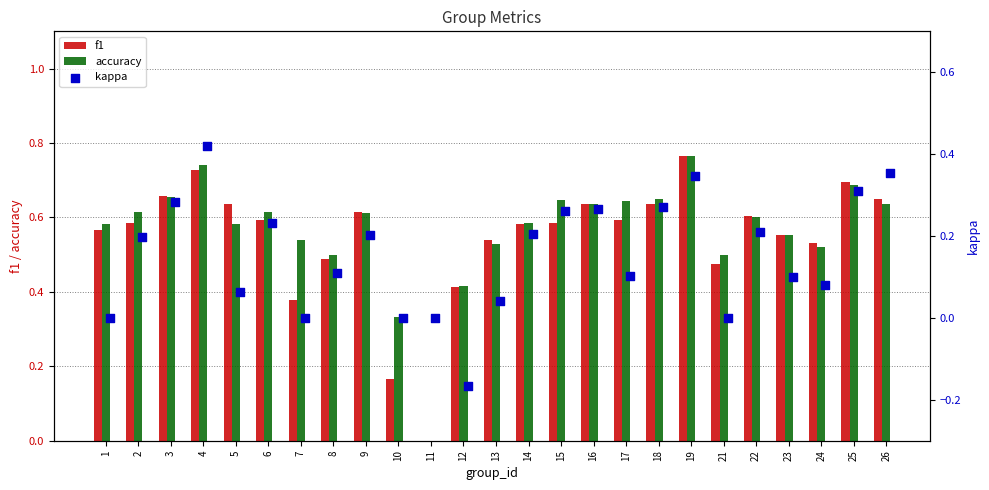

Which series contains the highest Y value?

f1